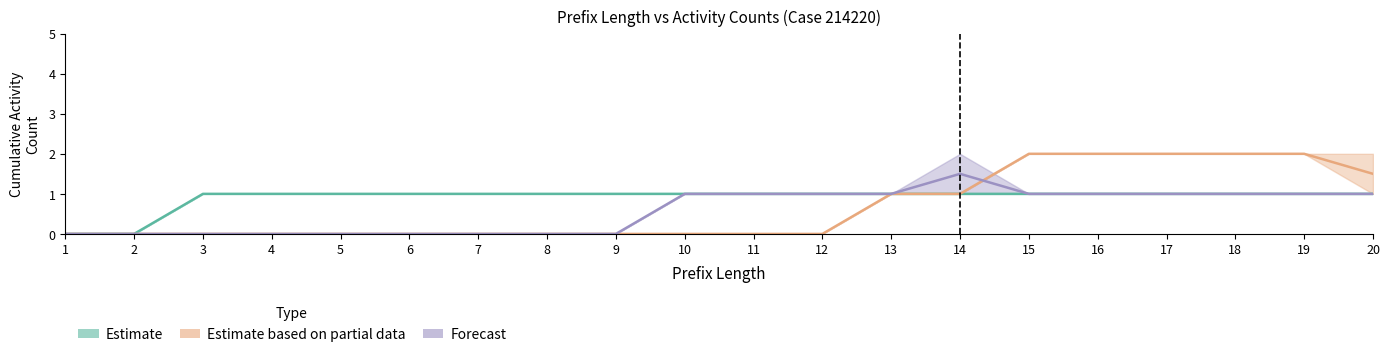

Is it true that Estimate equals 1.0 at 15?

True